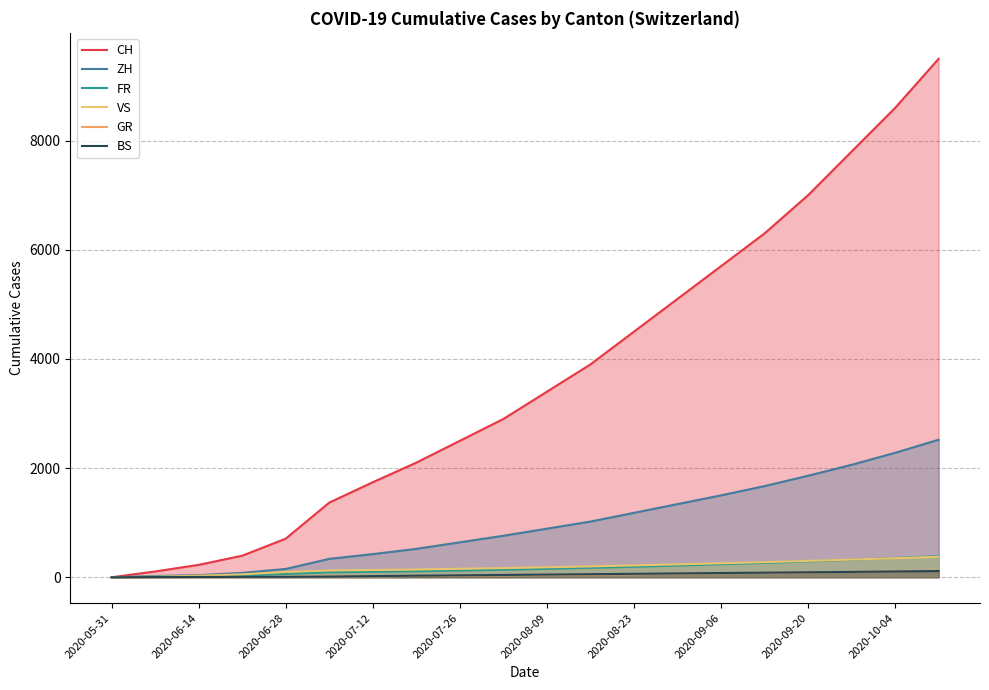

List the series in order of their peak value, highest first.

CH, ZH, FR, VS, GR, BS